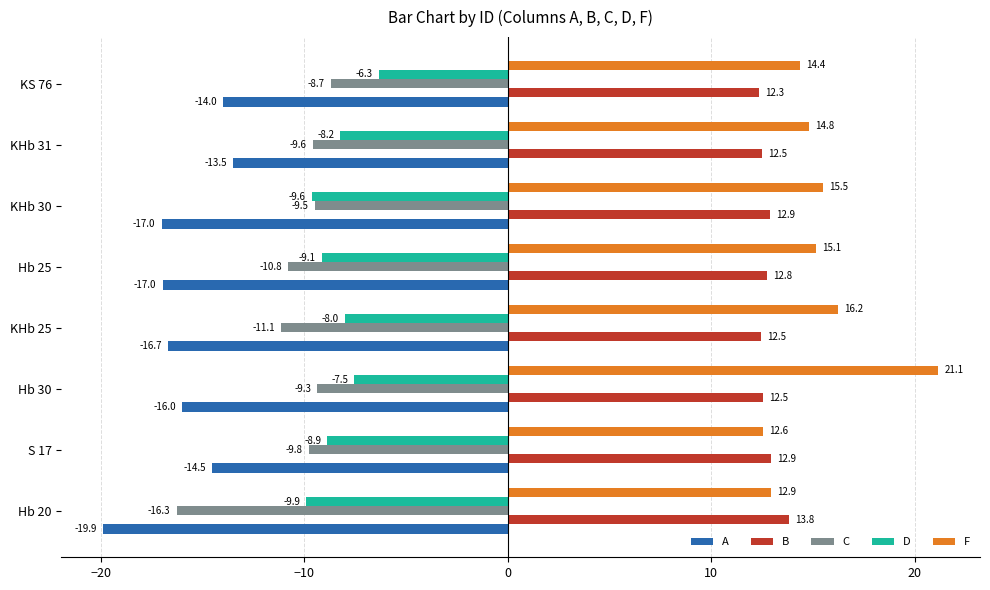

The value of B at Hb 30 is 18.2. True or false?

False